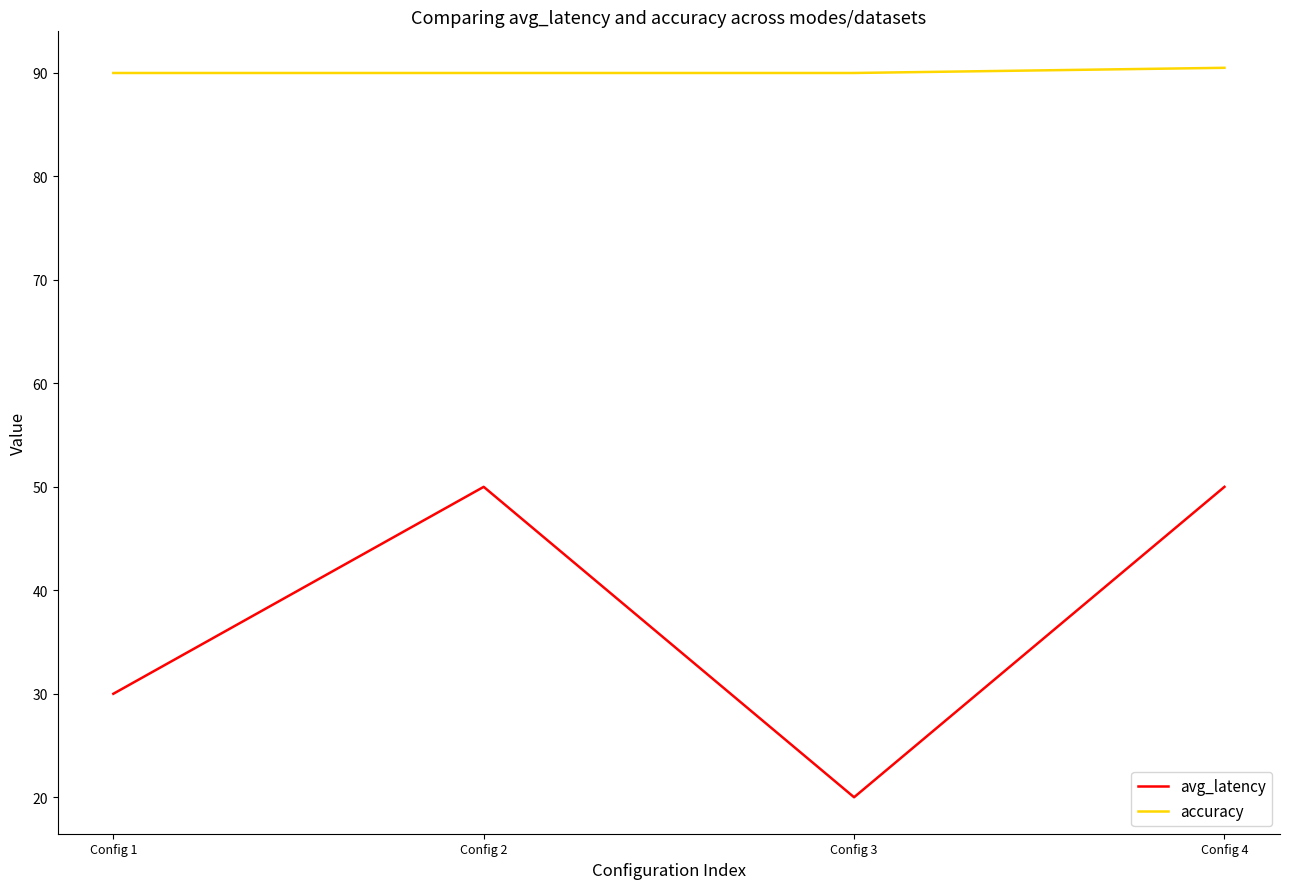

What is the sum of all avg_latency values?

150.0